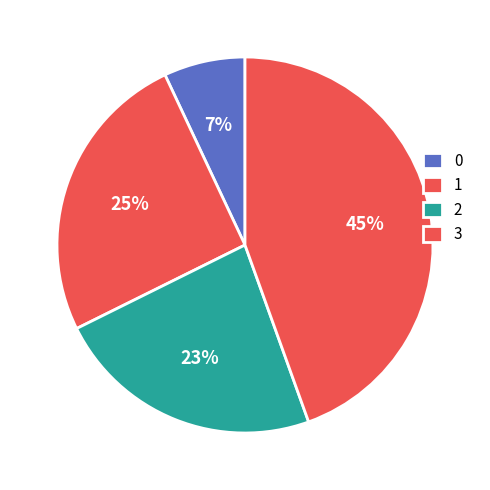

How many slices are in this pie chart?

4